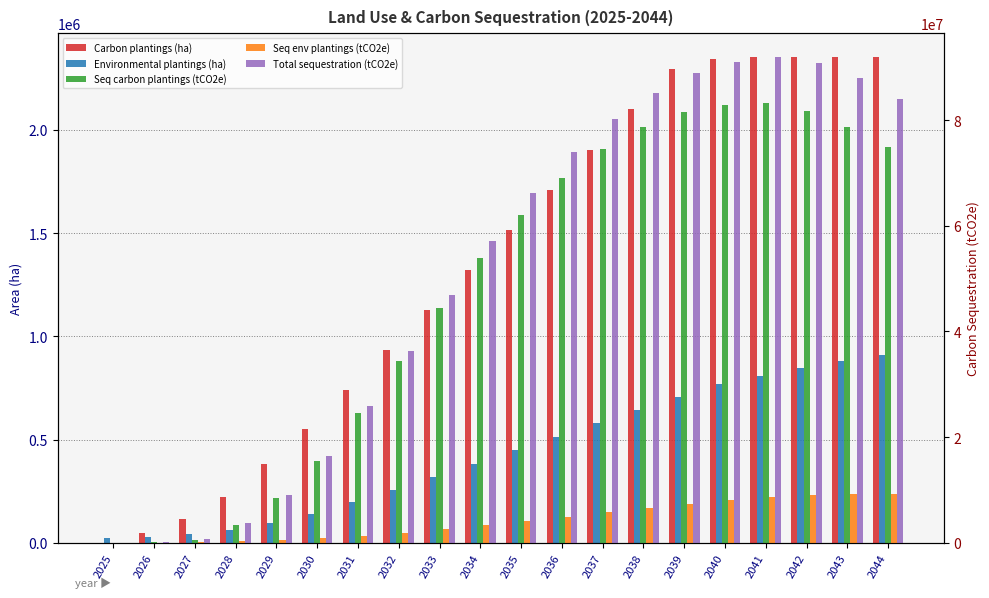

At 2032, list the series in order from largest to smallest.

Total sequestration (tCO2e), Seq carbon plantings (tCO2e), Seq env plantings (tCO2e), Carbon plantings (ha), Environmental plantings (ha)